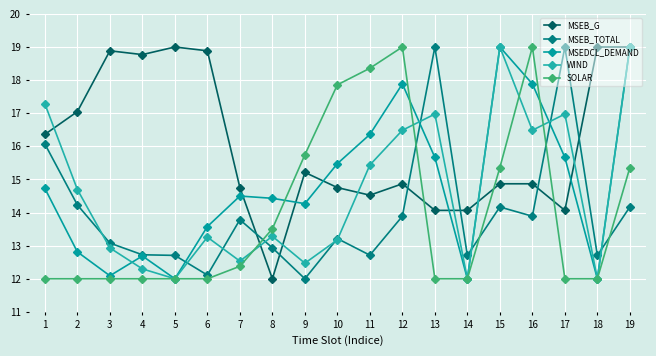

Is it true that WIND equals 12.9 at 3?

True